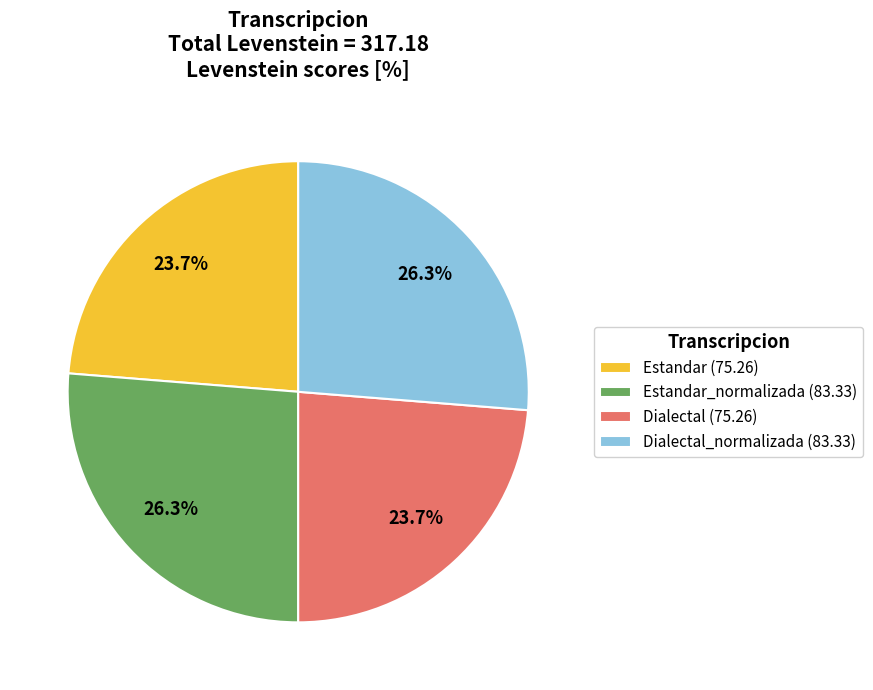

Approximately how many times larger is the value at Dialectal (75.26) compared to Estandar_normalizada (83.33)?

0.9